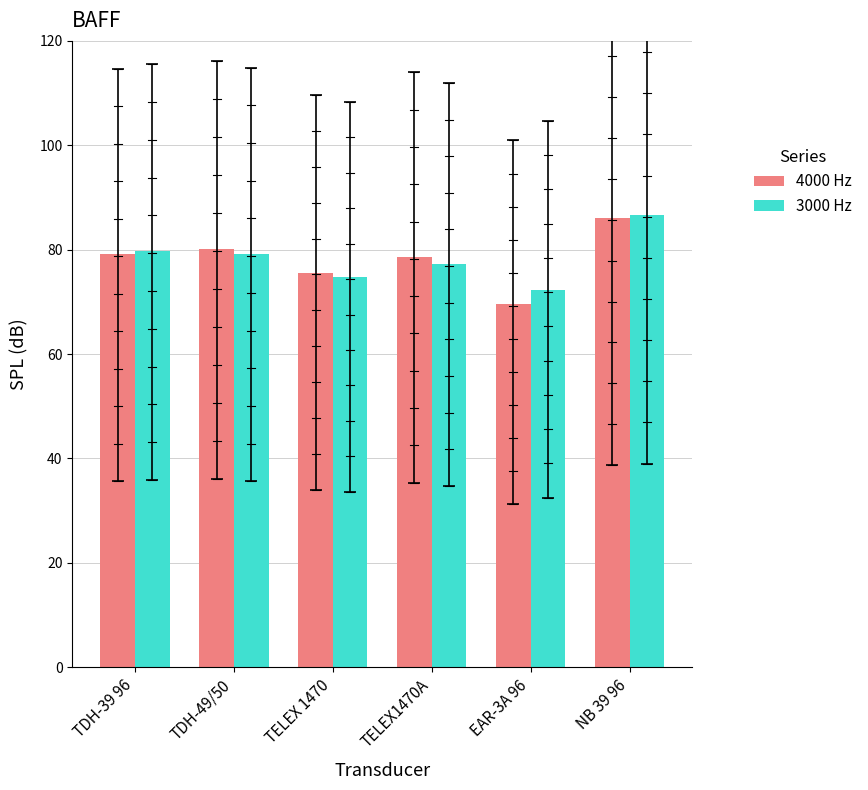

How many groups of bars are there?

6